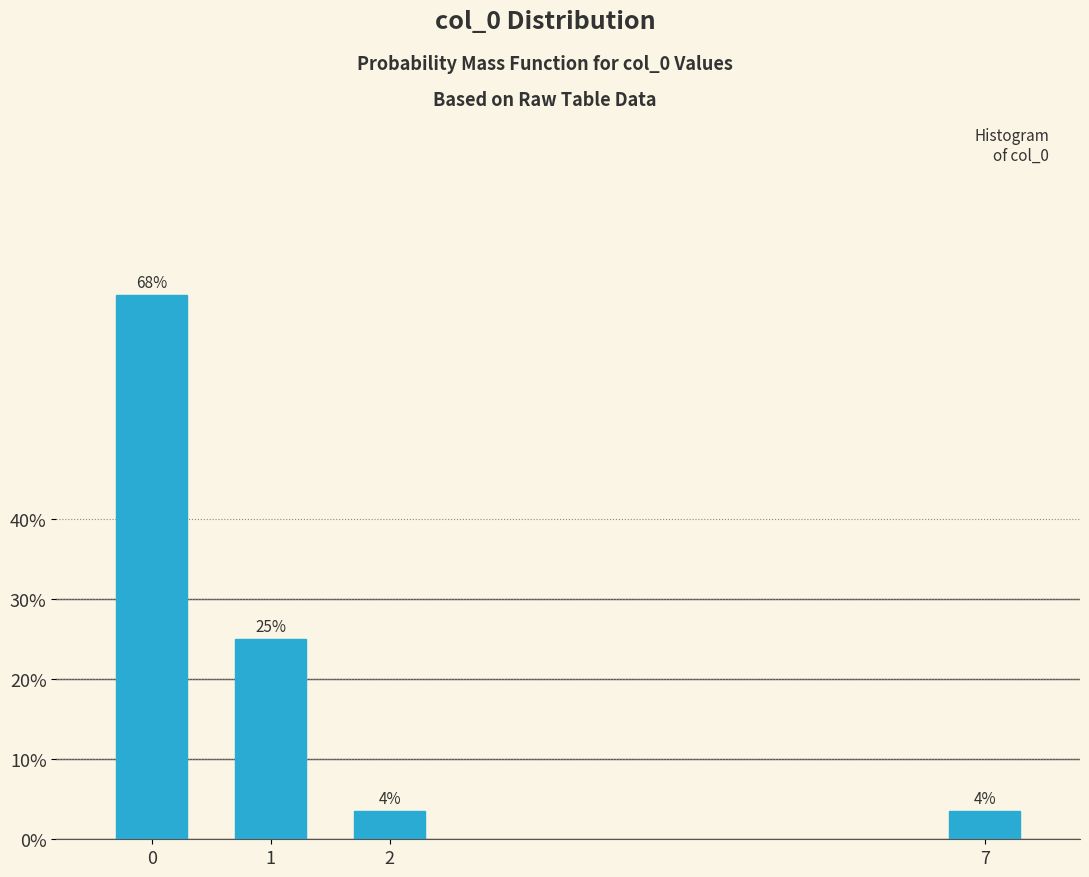

What is the ratio of the value at 2 to the value at 7?

1.0